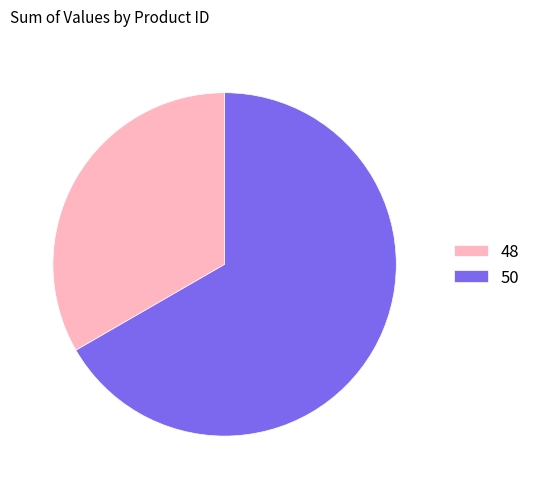

Do 50 and 48 together represent more than half of the pie?

Yes